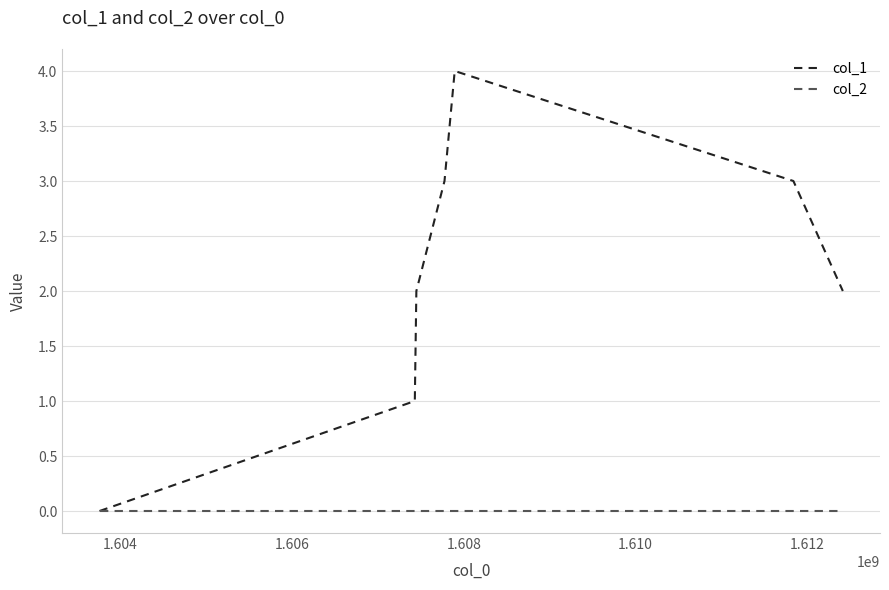

List the series in order of their peak value, lowest first.

col_2, col_1